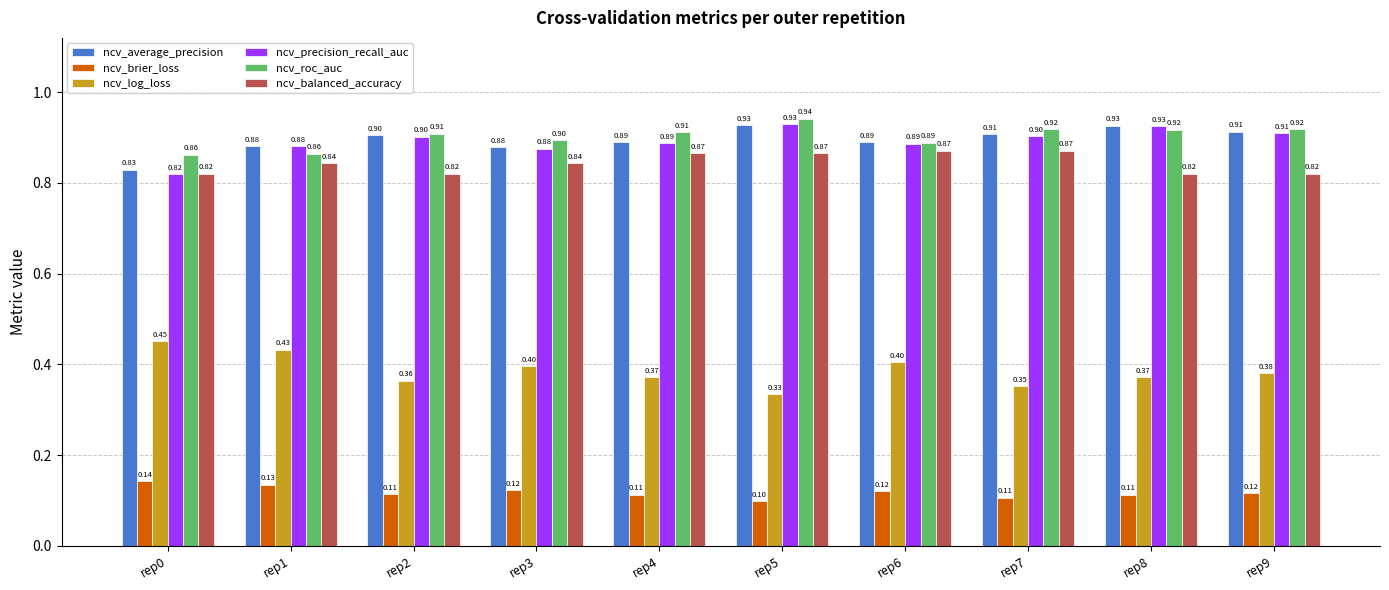

Which series has the largest range (max minus min)?

ncv_log_loss